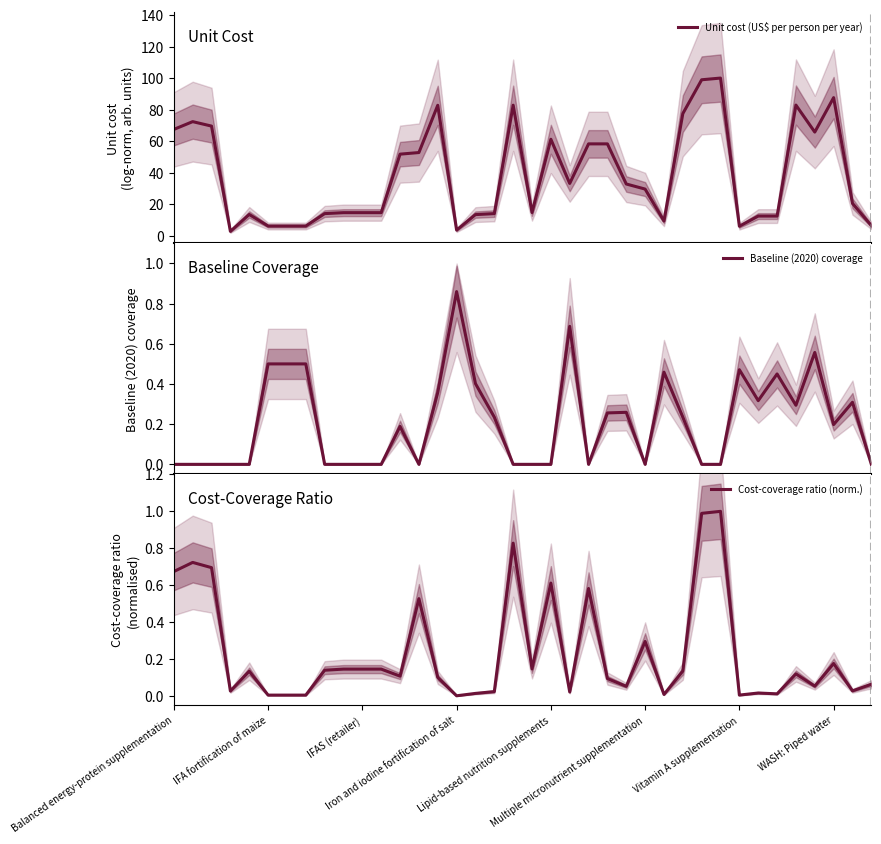

Where is Unit cost (US$ per person per year) nearest to the value 51?

12